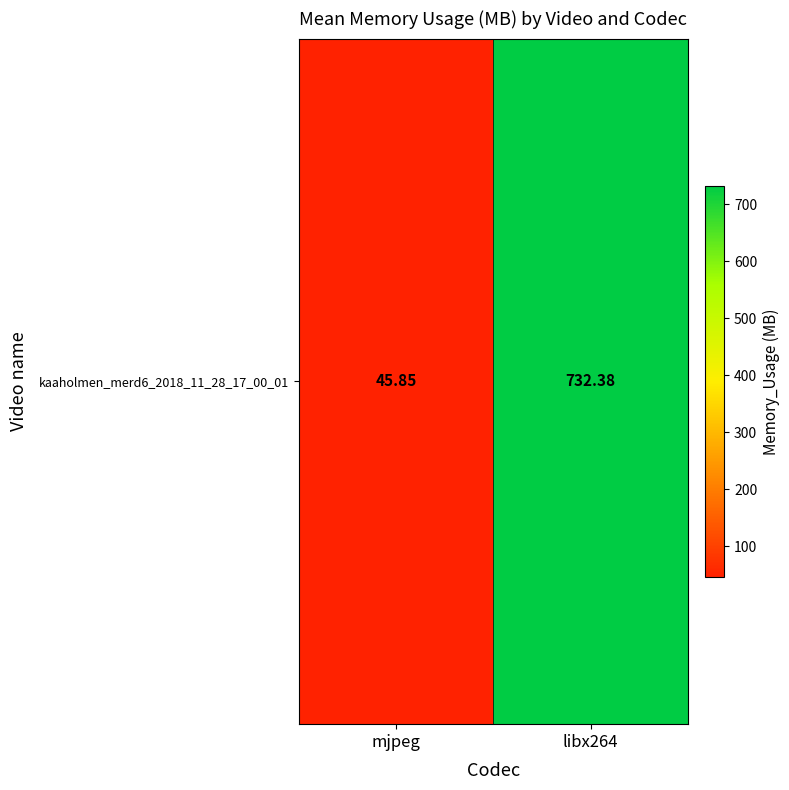

What is the minimum value shown in the chart?

45.9